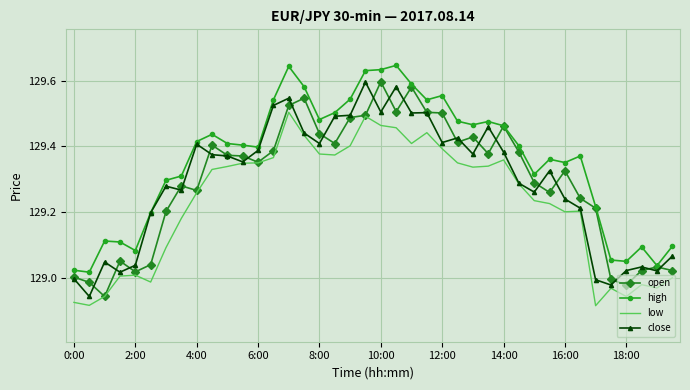

True or false: low and high intersect in this chart.

False